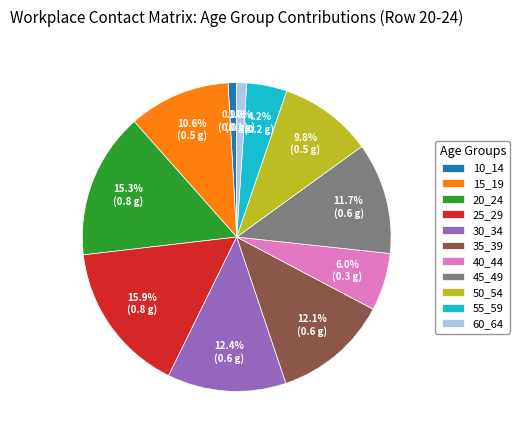

Which category has the biggest portion of the pie?

25_29